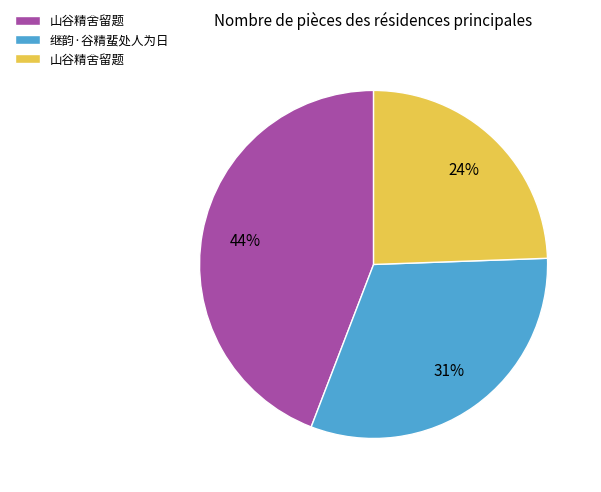

Is there any slice that represents more than half of the pie?

No